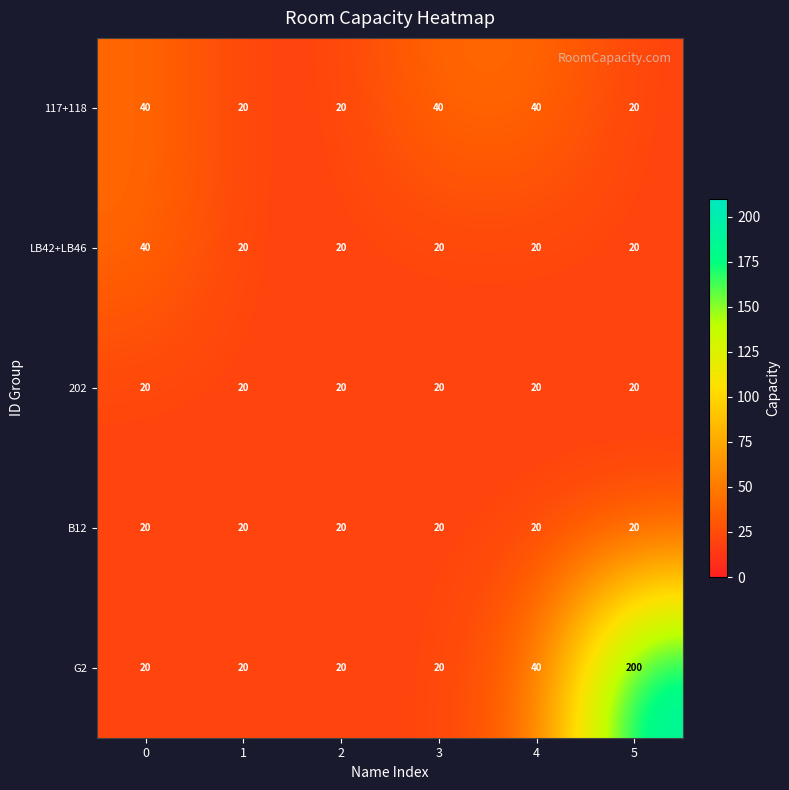

Count the number of categories in the chart.

6